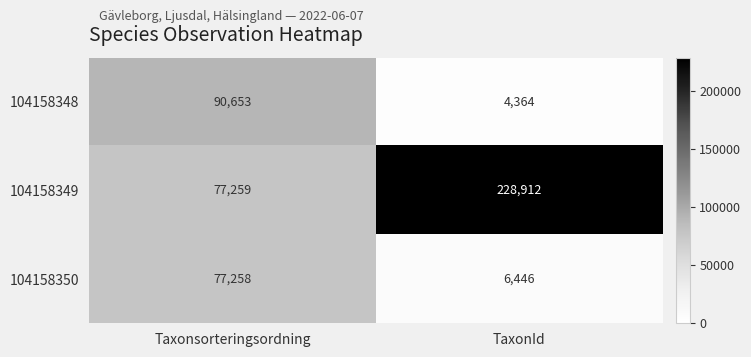

What is the difference between the highest and lowest values at TaxonId?

224548